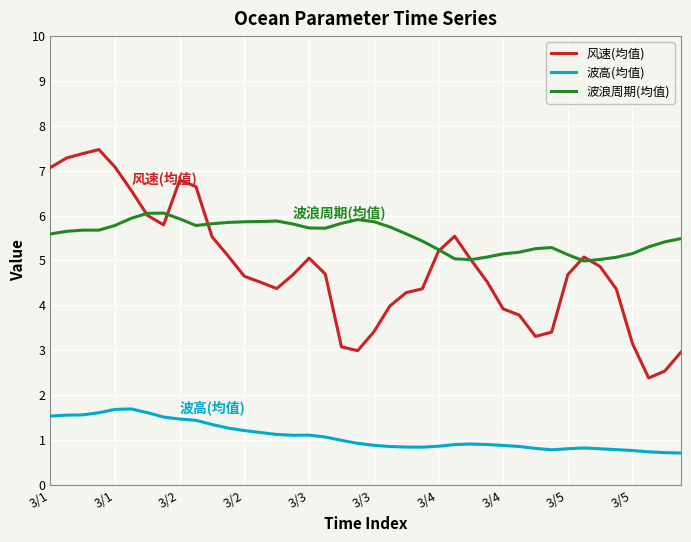

What is the maximum value for 风速(均值)?

7.5